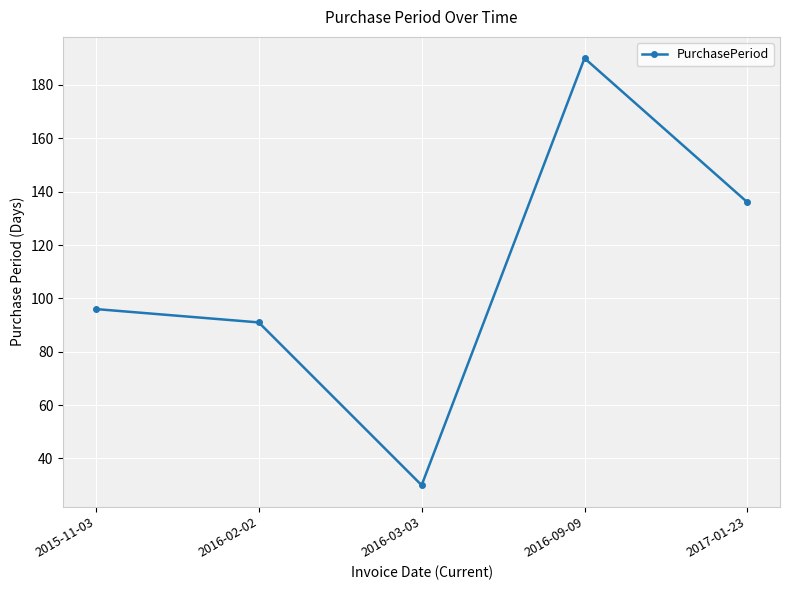

Is this an area chart (filled region under the line)?

No